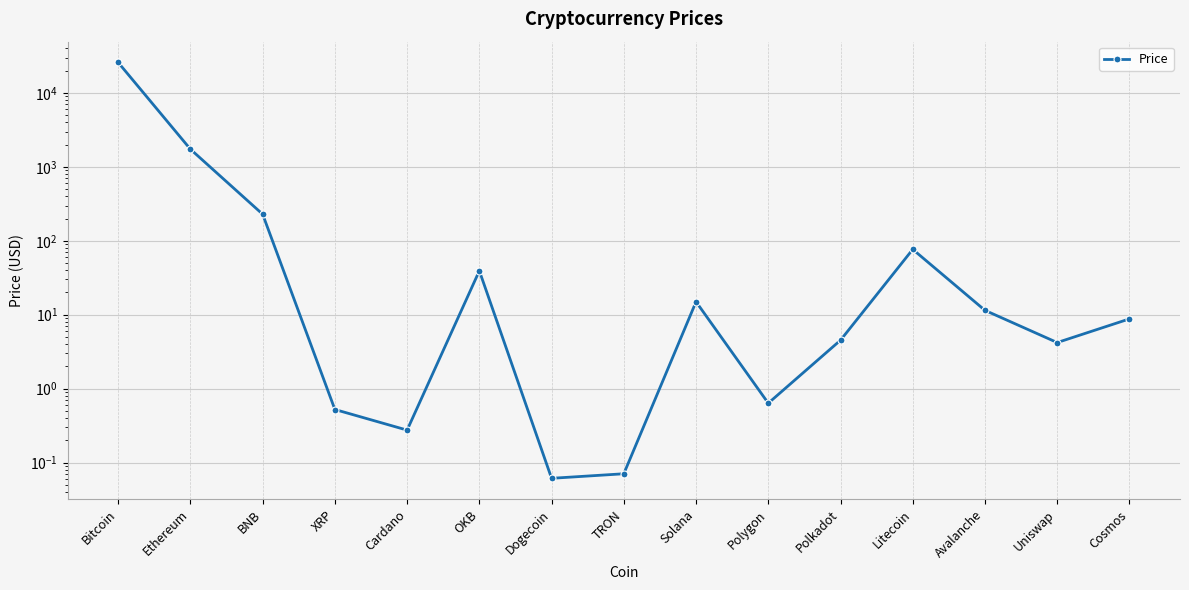

What is the difference between the values at Uniswap and XRP?

3.7